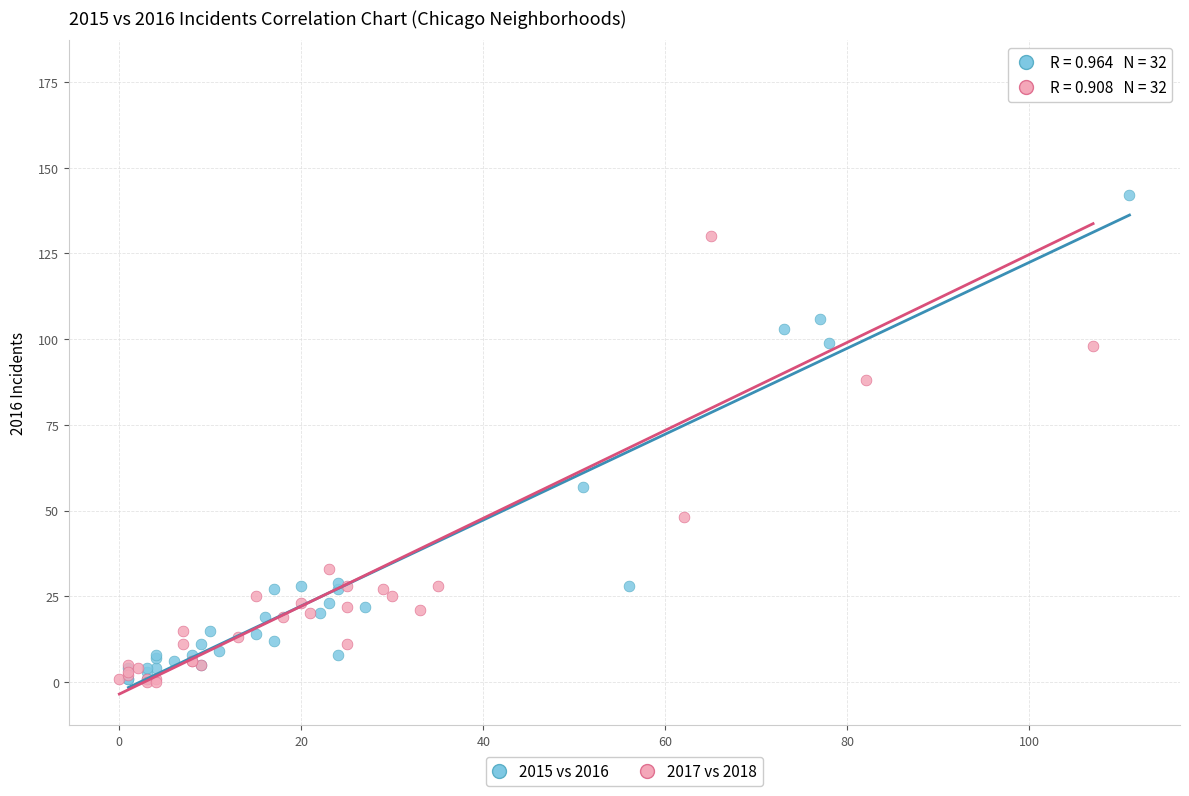

Which series contains the highest Y value?

2017 vs 2018